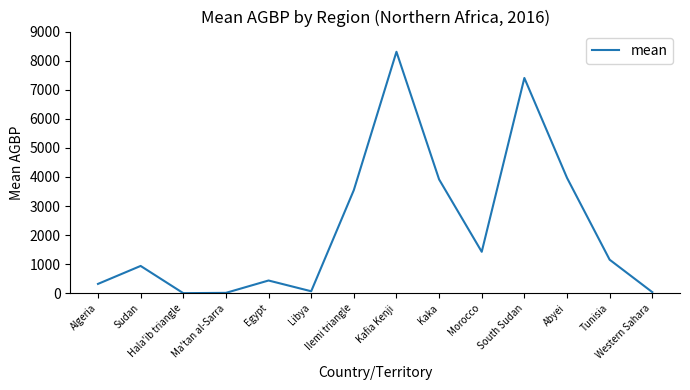

What is the difference between the values at Ma'tan al-Sarra and Hala'ib triangle?

10.2